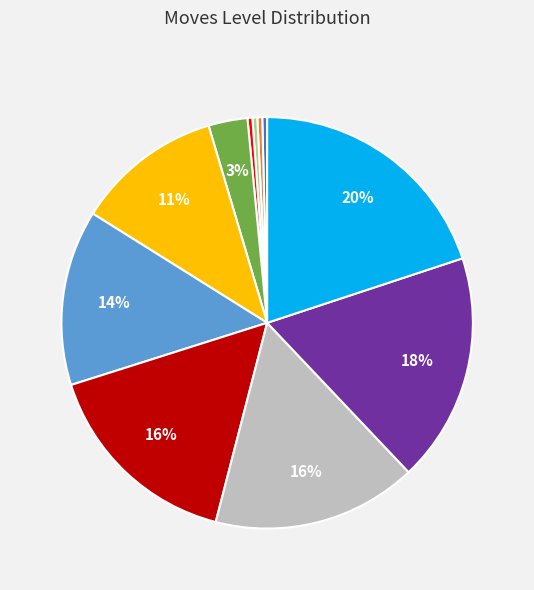

How many segments does this pie chart have?

11